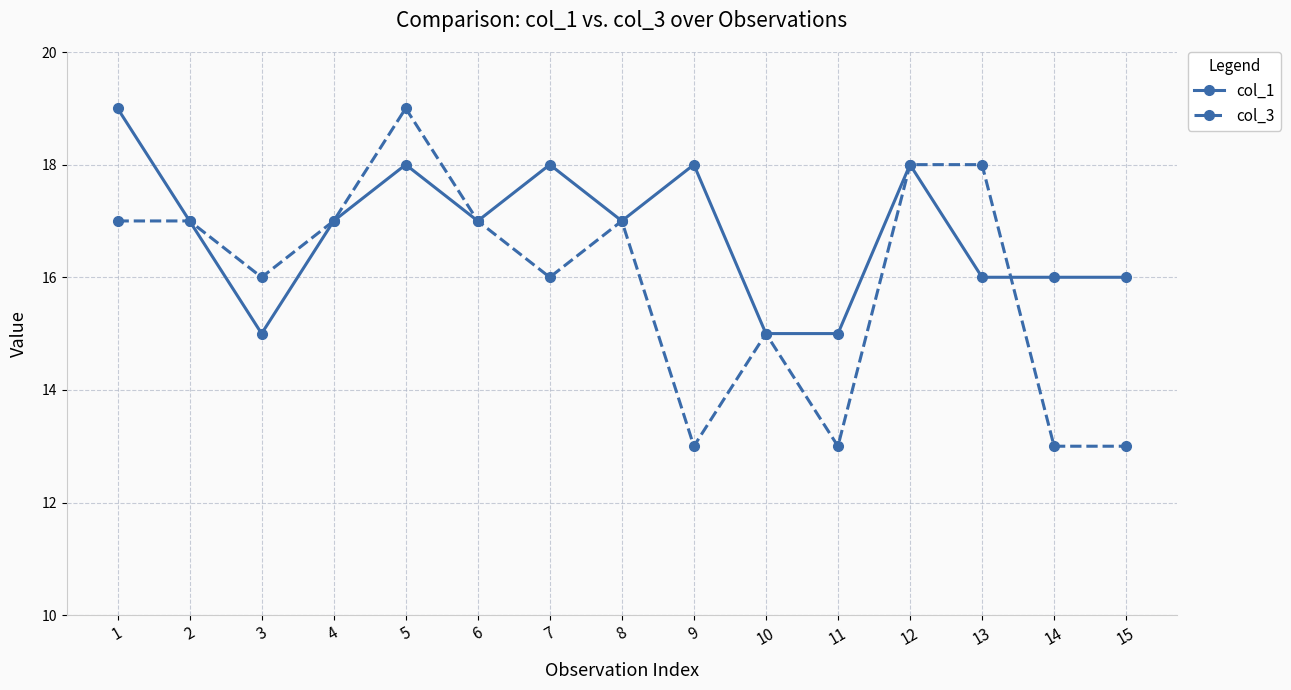

What is the minimum value shown in the chart?

13